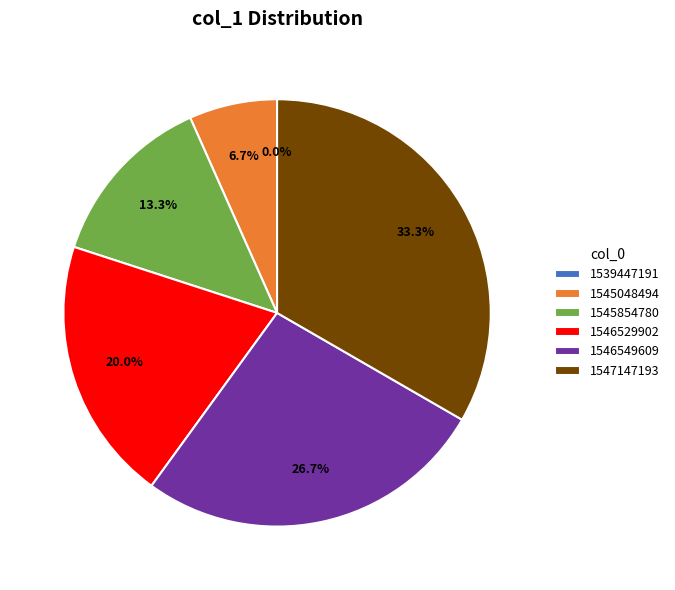

Approximately how many times larger is the value at 1545048494 compared to 1546549609?

0.2